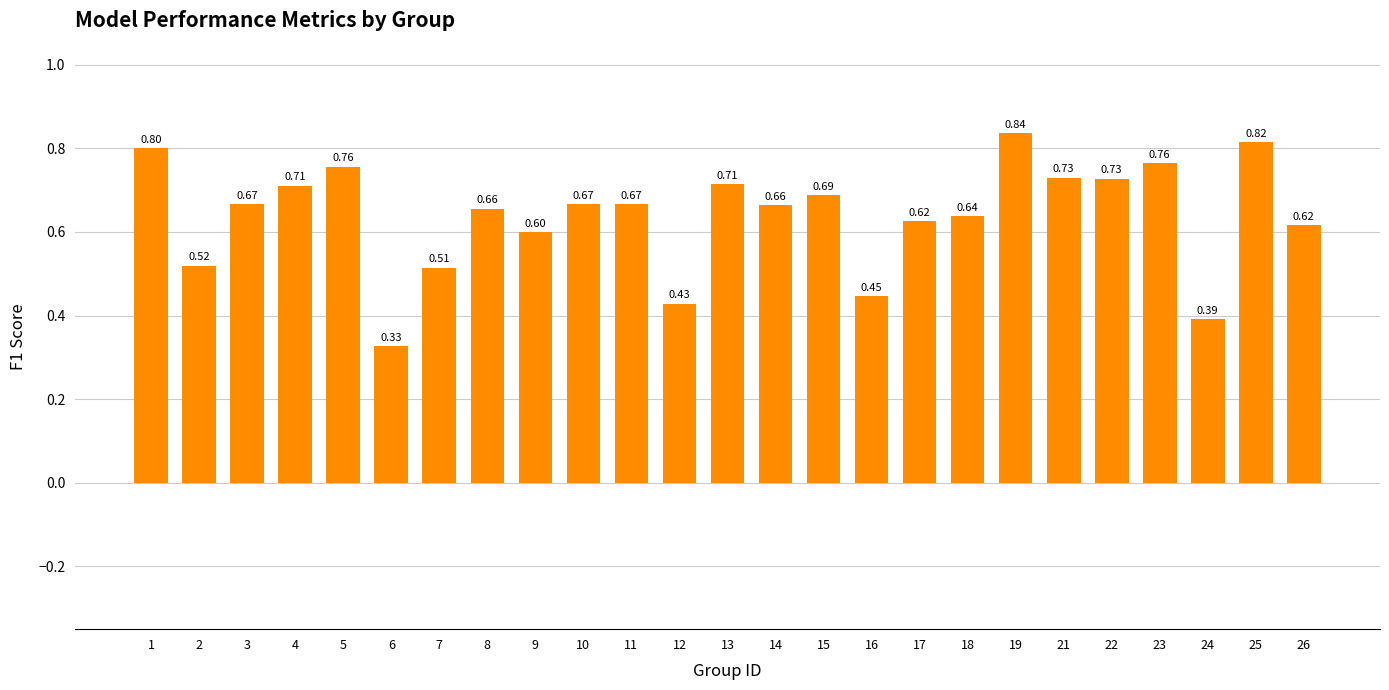

What is the change in value from 12 to 14?

+0.2